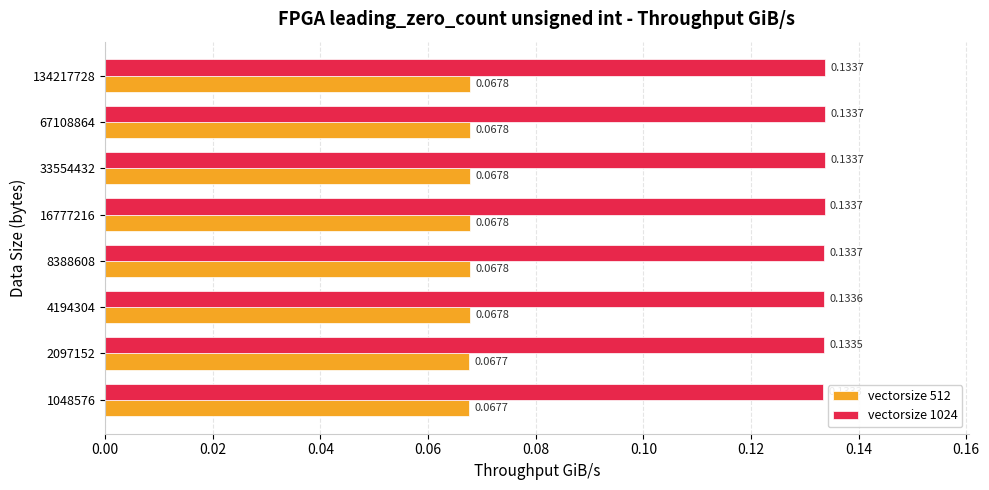

Is the value of vectorsize 512 at 4194304 greater than the value of vectorsize 1024 at 4194304?

No